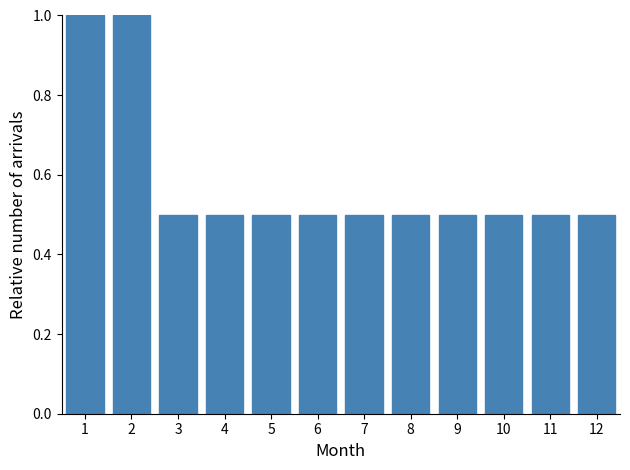

Reading left to right, transcribe all the data shown in this chart.

1=1.0	2=1.0	3=0.5	4=0.5	5=0.5	6=0.5	7=0.5	8=0.5	9=0.5	10=0.5	11=0.5	12=0.5